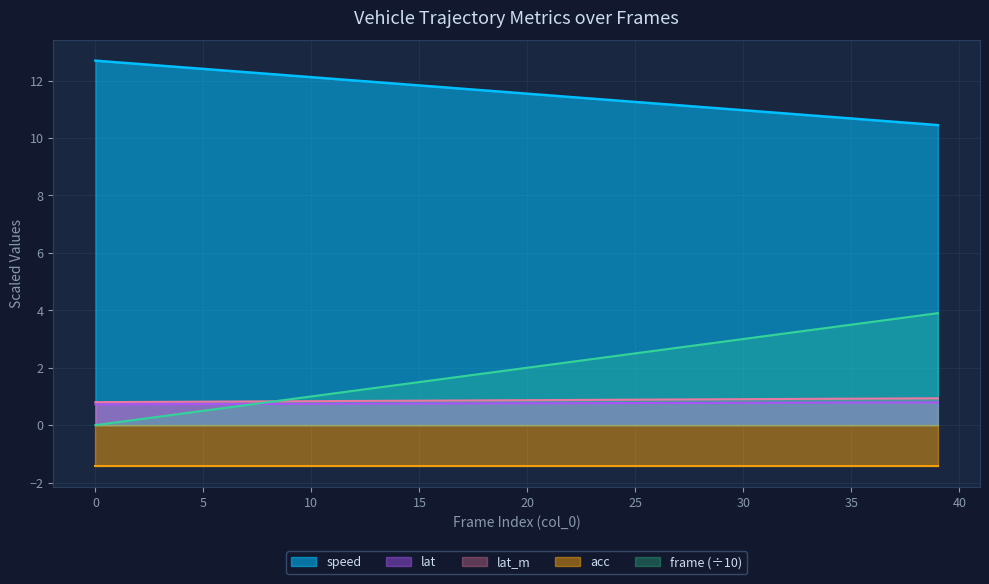

The value of lat at 25 is 0.8. True or false?

True